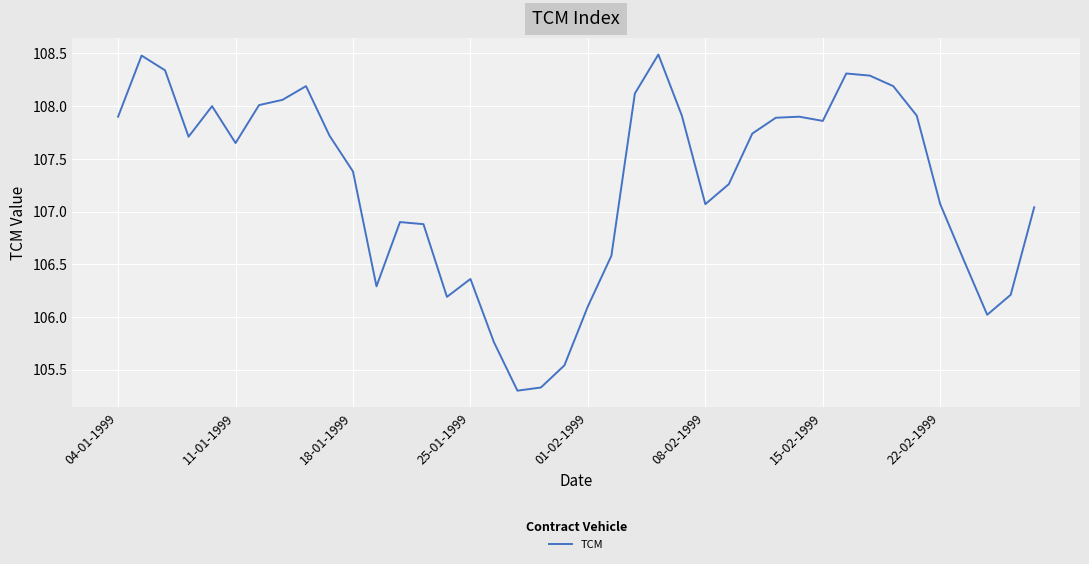

How many distinct data groups are displayed?

1